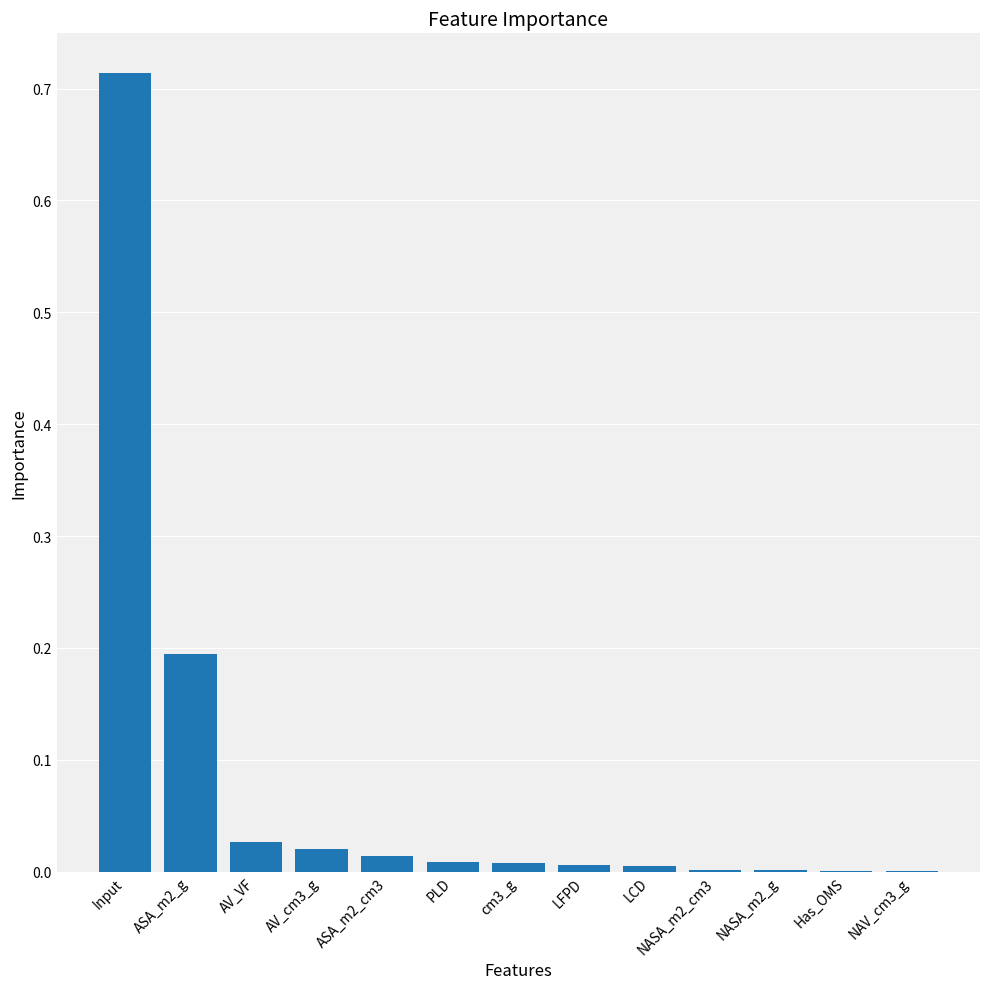

How many series are shown in this chart?

1